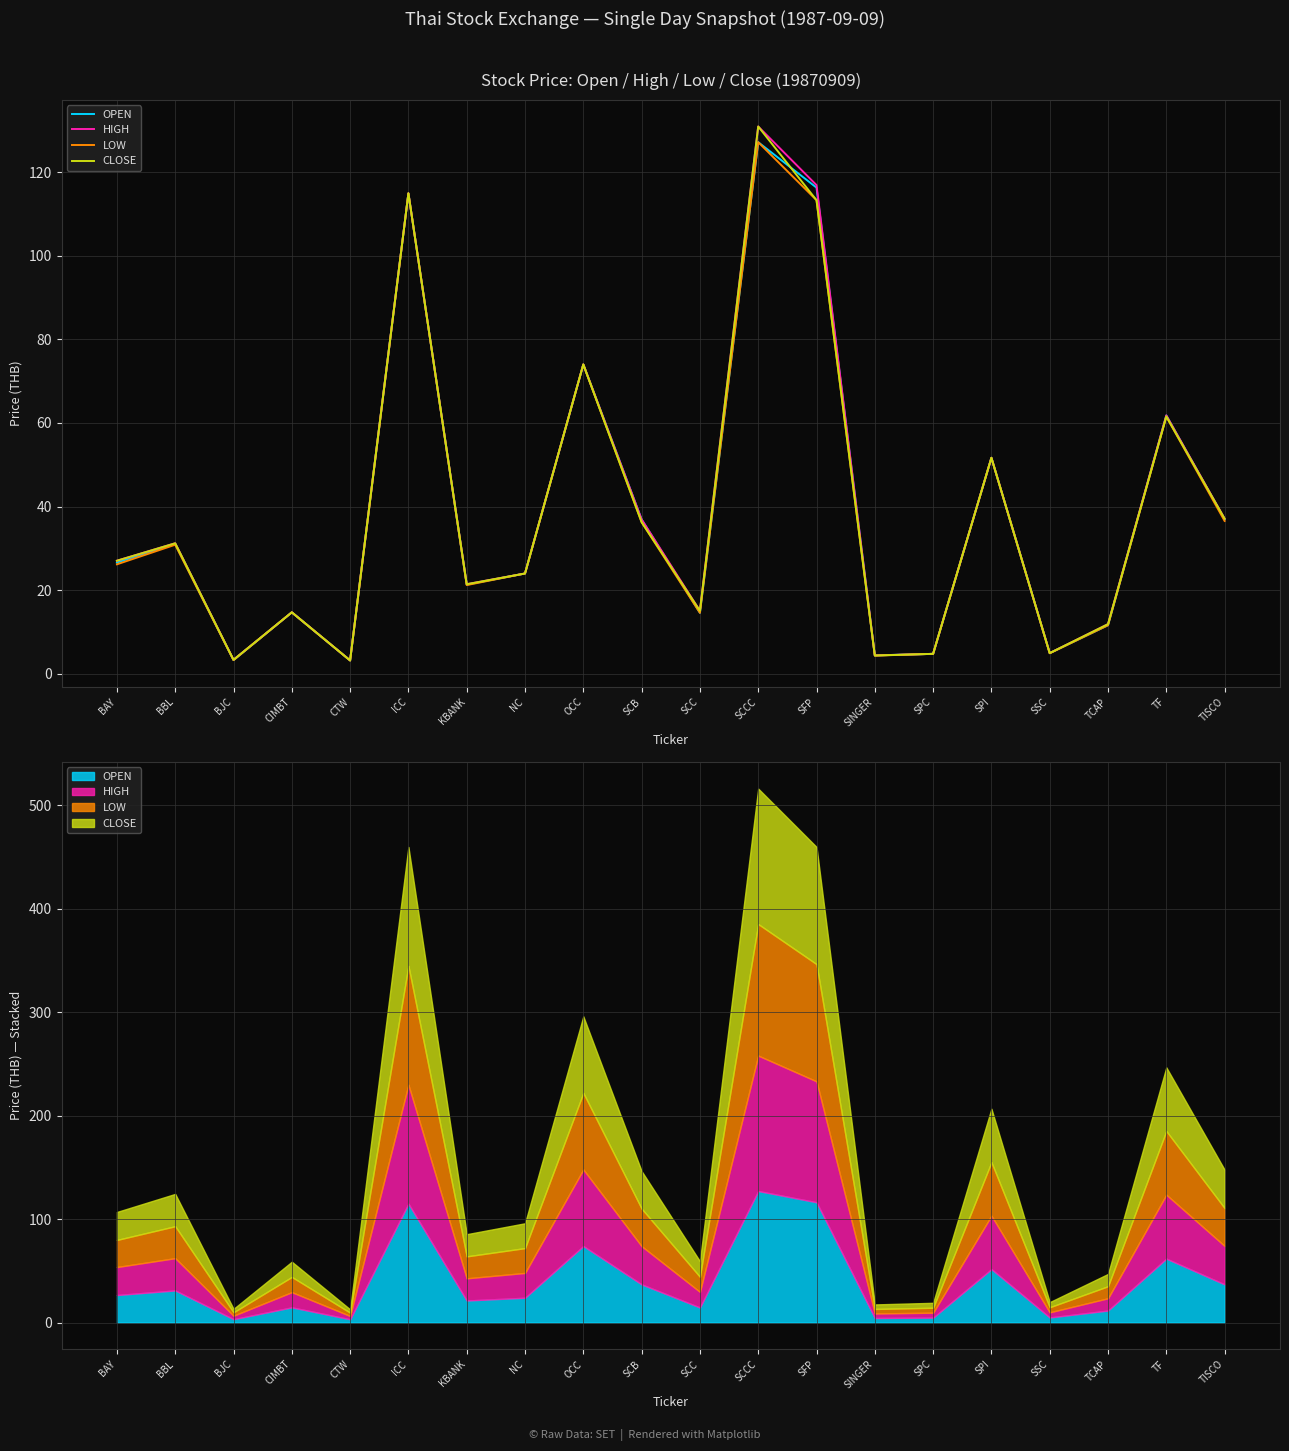

Which series has the widest spread of values?

HIGH